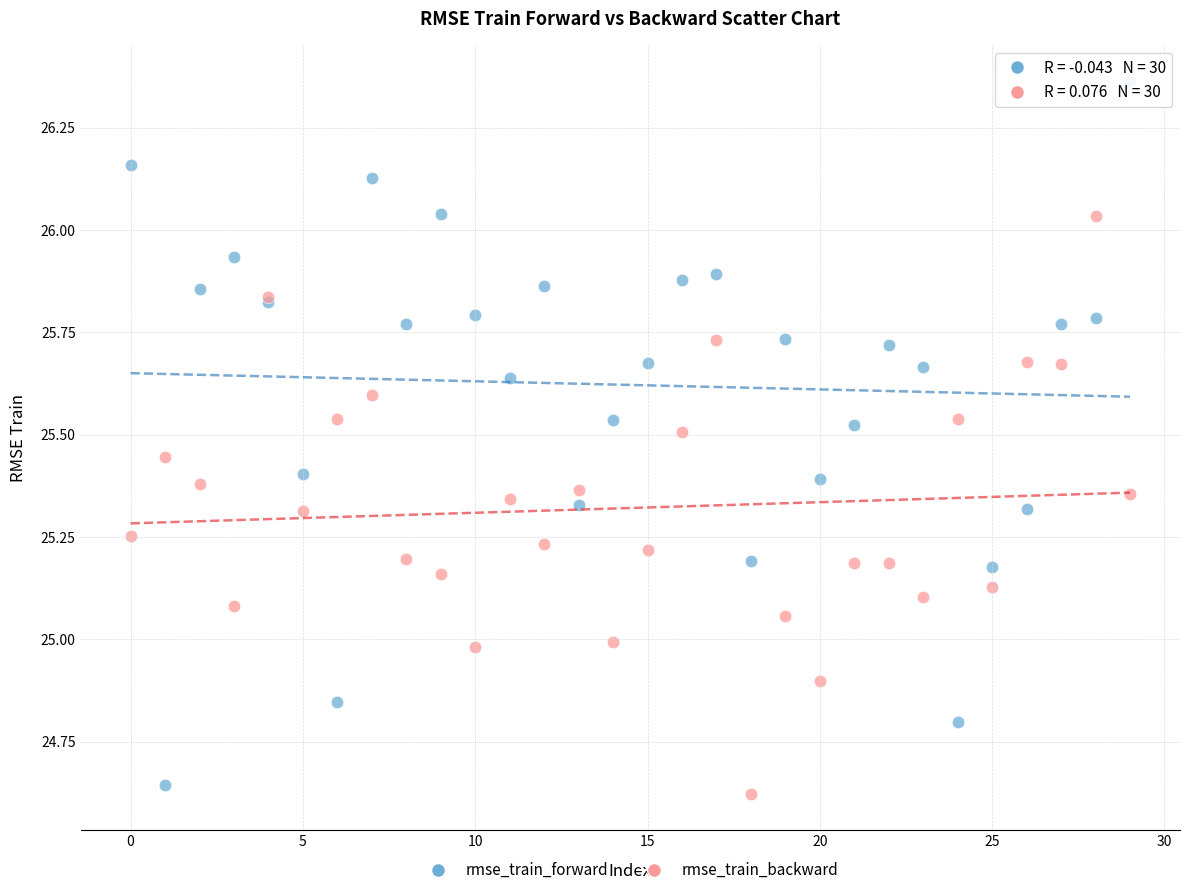

What are all the series names shown in the legend?

rmse_train_forward, rmse_train_backward